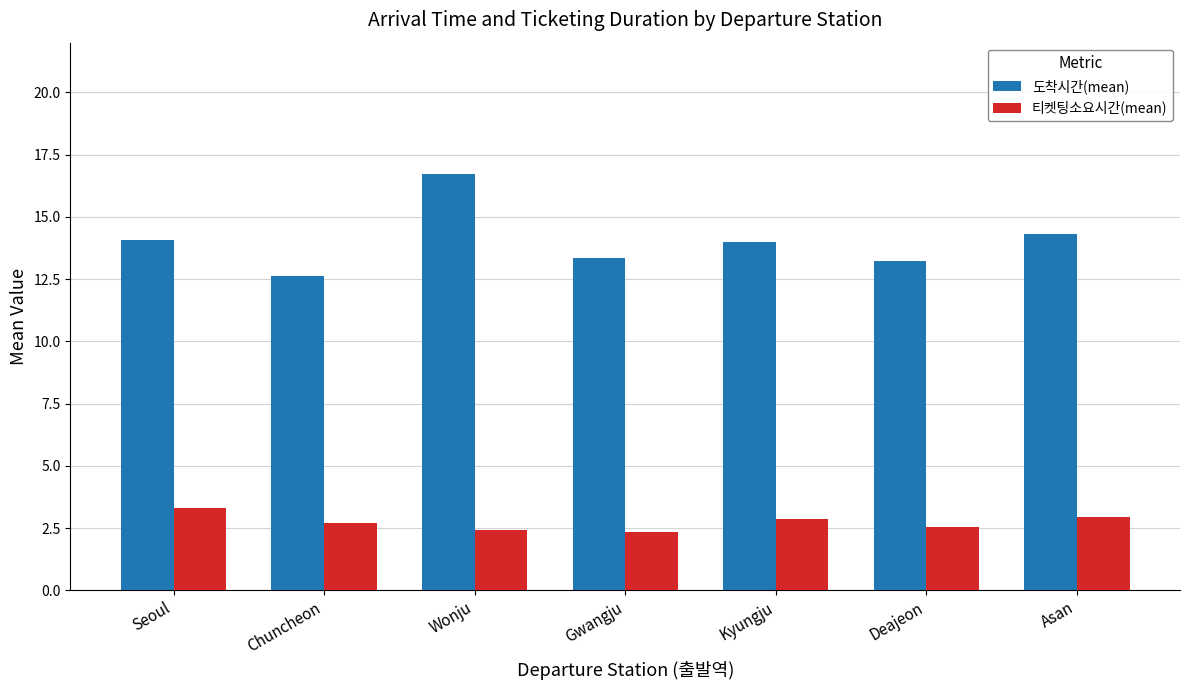

The 티켓팅소요시간(mean) series shows 2.6 at Deajeon. True or false?

True